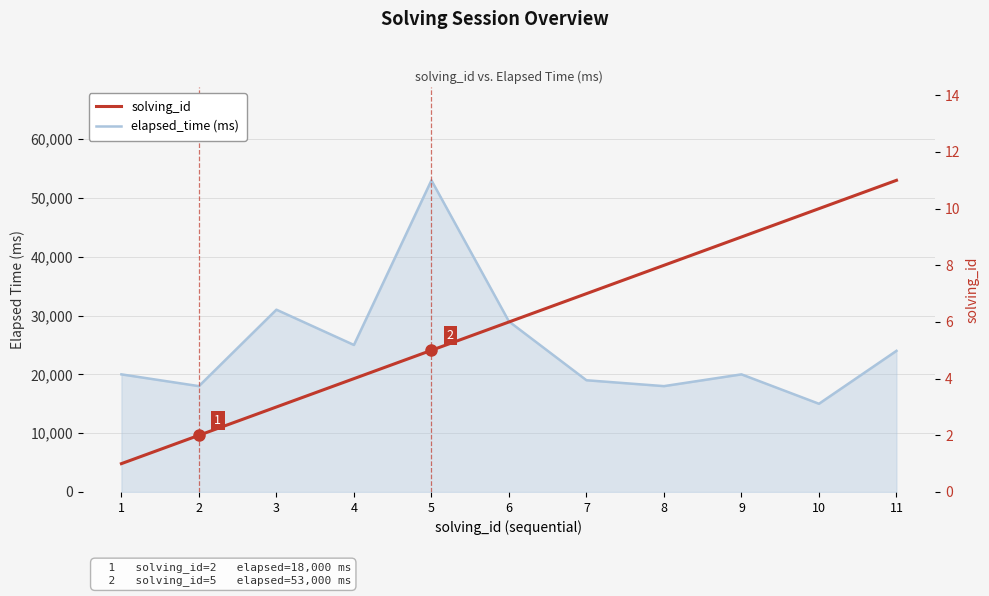

Is the value of solving_id at 11 greater than the value of elapsed_time (ms) at 6?

No